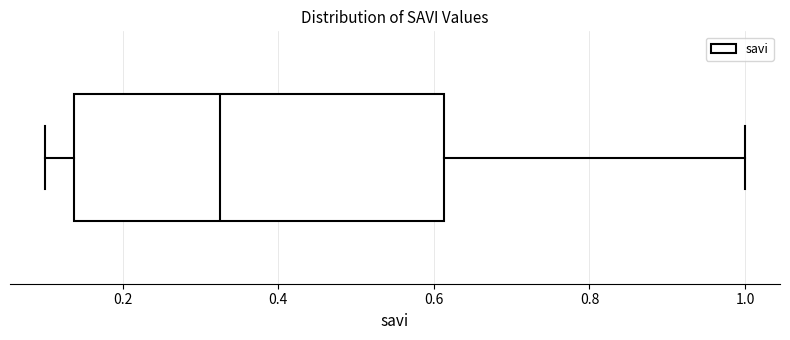

Read this box plot against the x-axis: the position of the median line, the range covered by the box, and the ends of both whiskers. The values are not printed on the chart, so give them approximately, as read against the axis.

median 0.32, box 0.14 to 0.62, whiskers 0.10 to 1.00